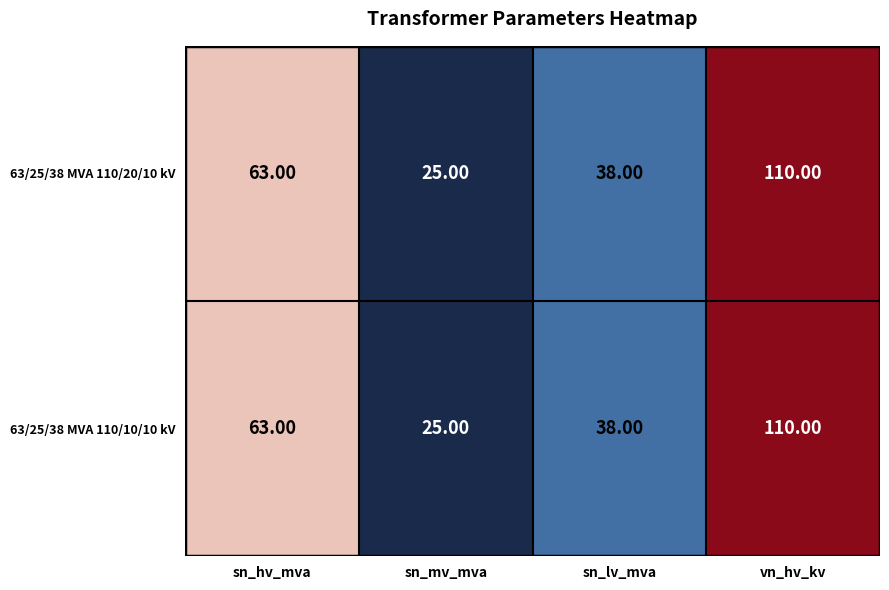

What is the total value across all series at sn_hv_mva?

126